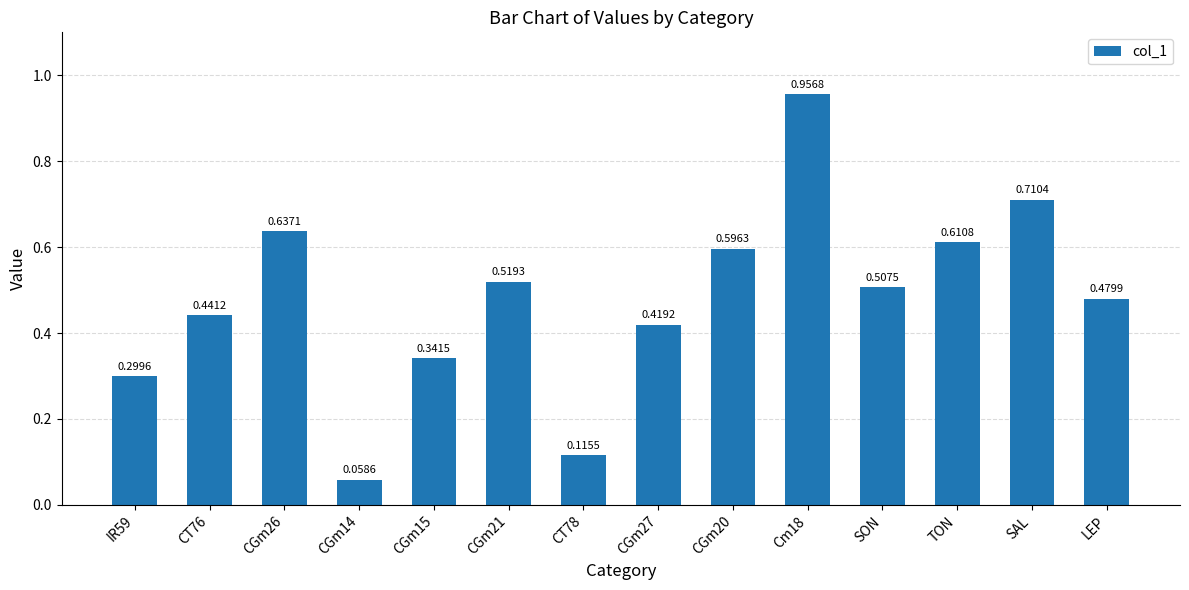

The value at CGm27 is 0.2. True or false?

False